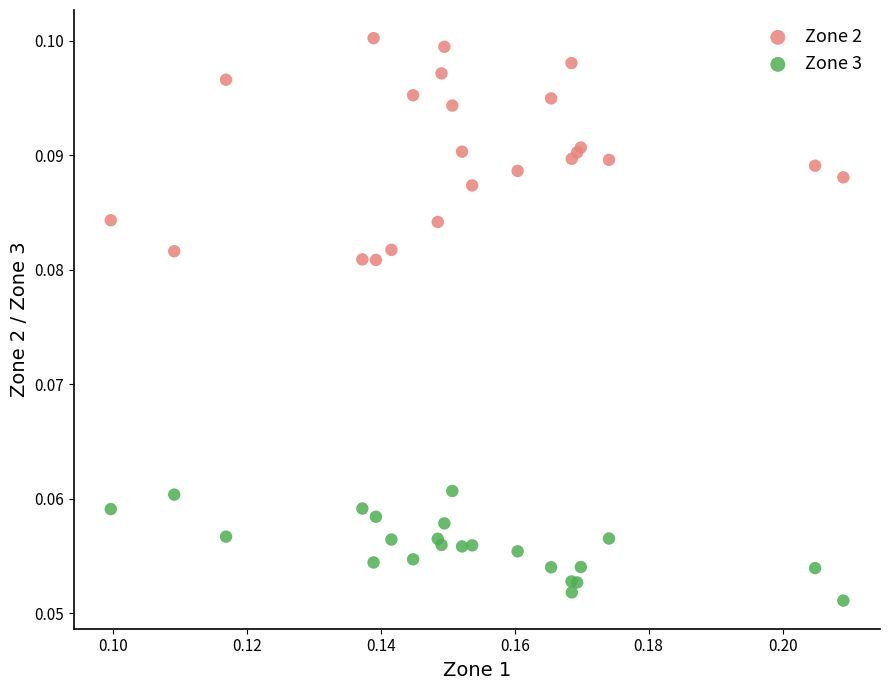

Which series reaches the maximum Y coordinate?

Zone 2